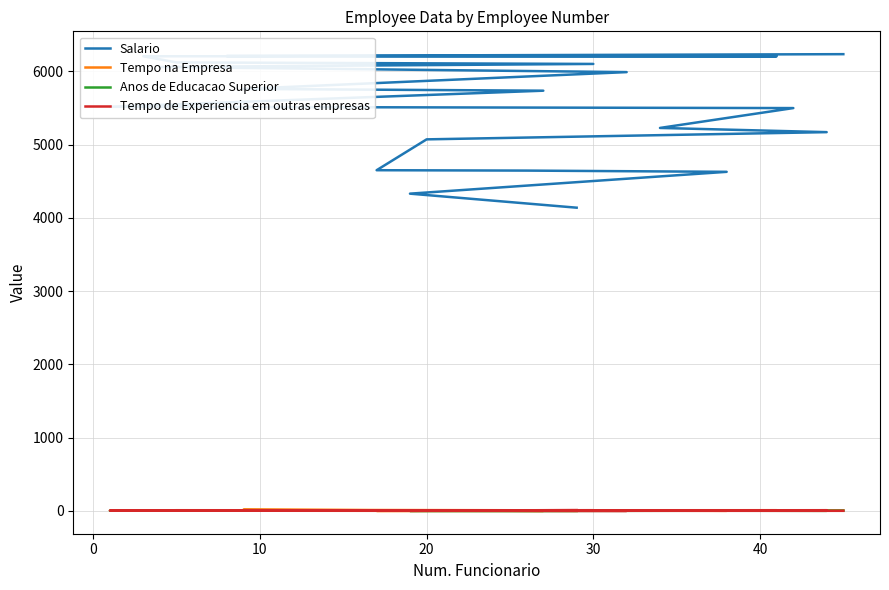

How many interior local valleys does the Tempo de Experiencia em outras empresas series have?

5